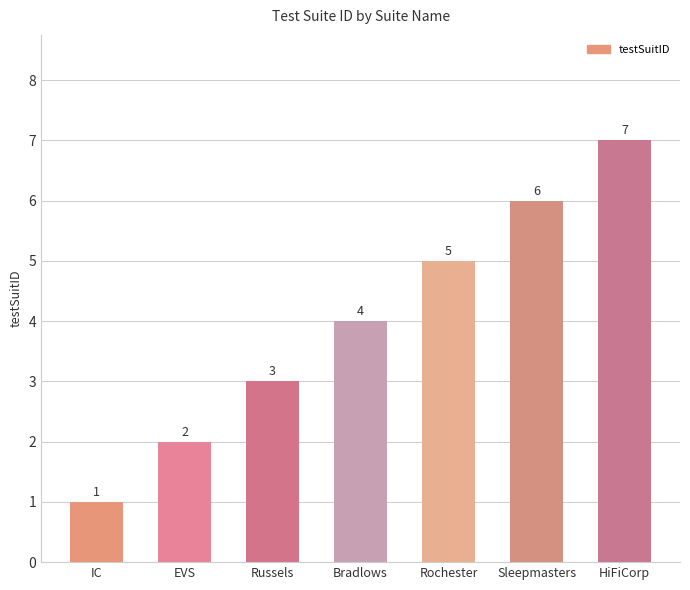

What is the sum of all values?

28